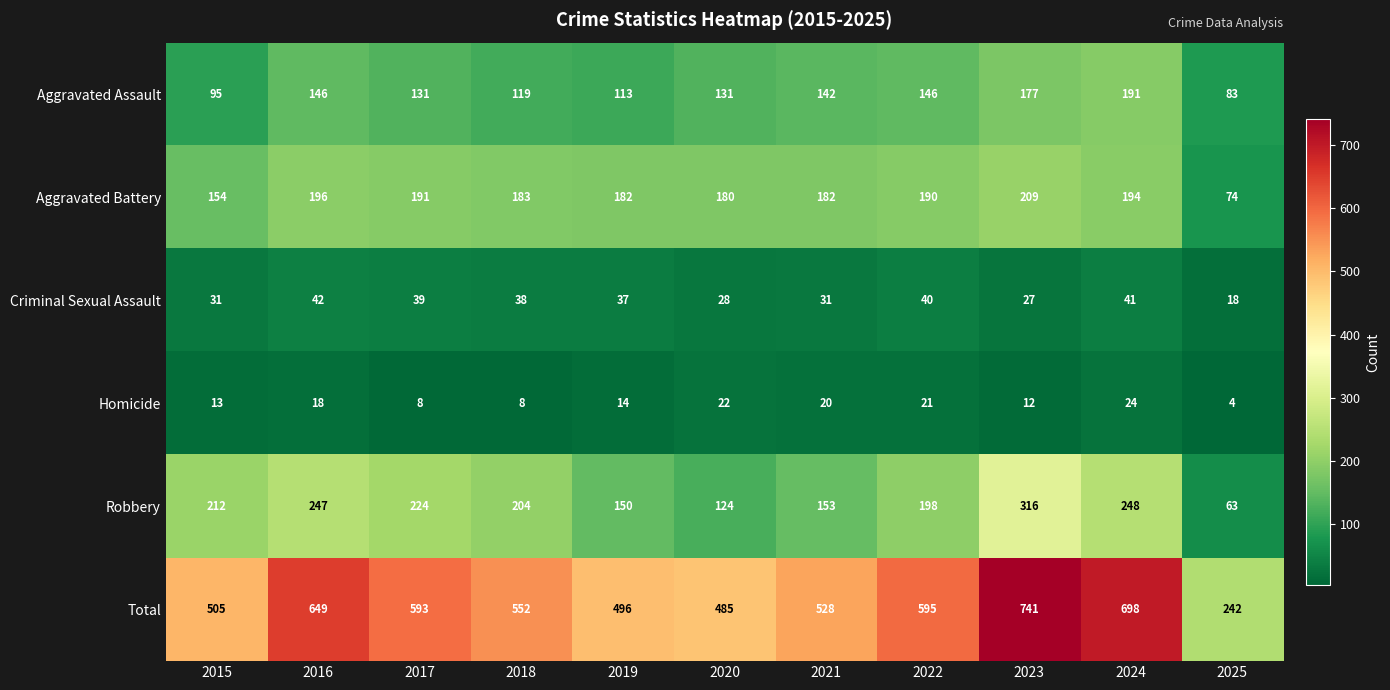

What is the total value across all series at 2020?

970